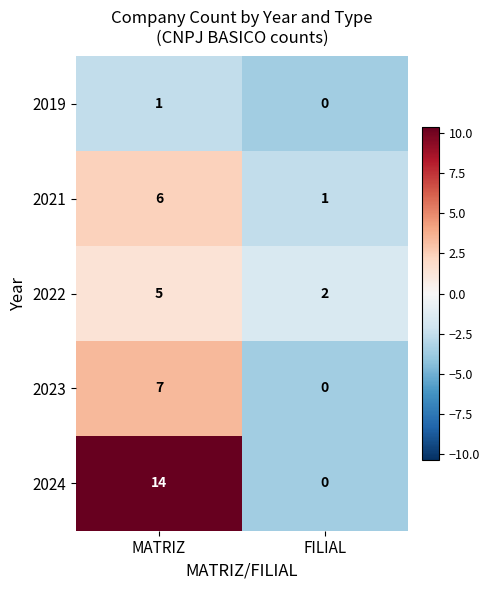

What is the sum of the 2022 values at FILIAL and MATRIZ?

7